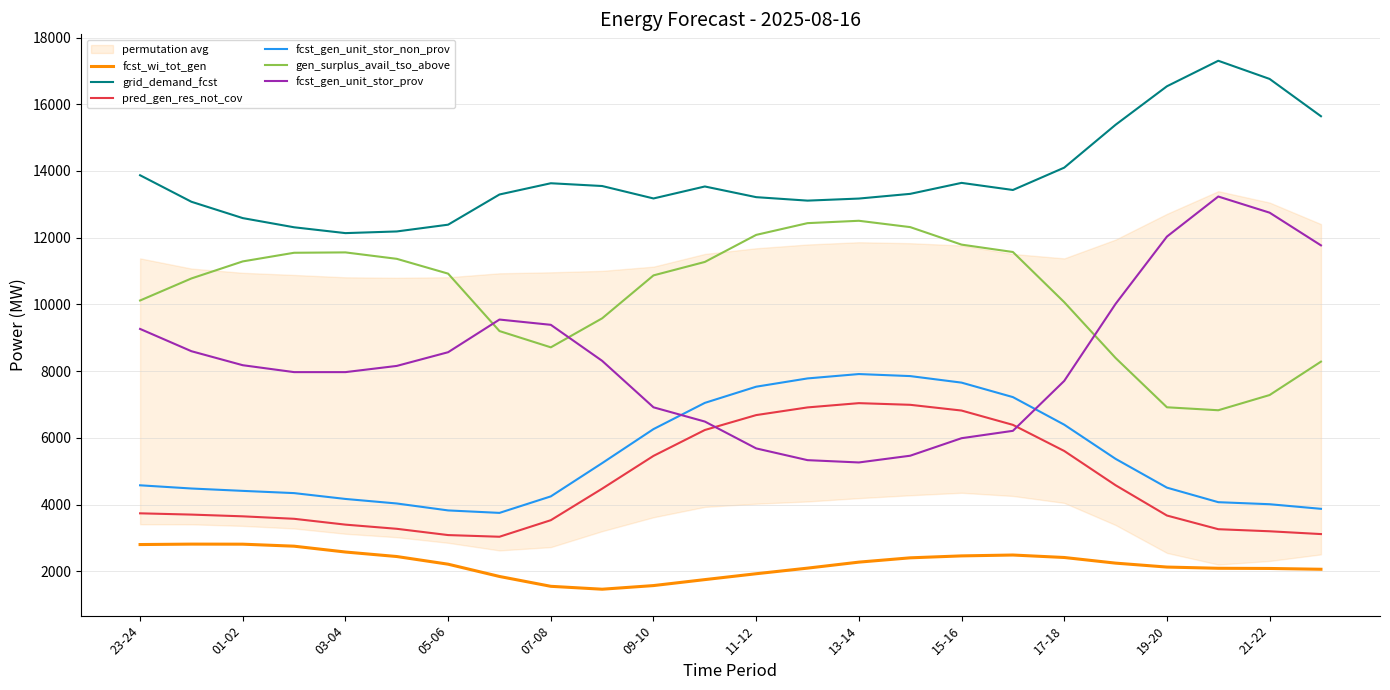

True or false: fcst_gen_unit_stor_prov and pred_gen_res_not_cov cross at least once.

True